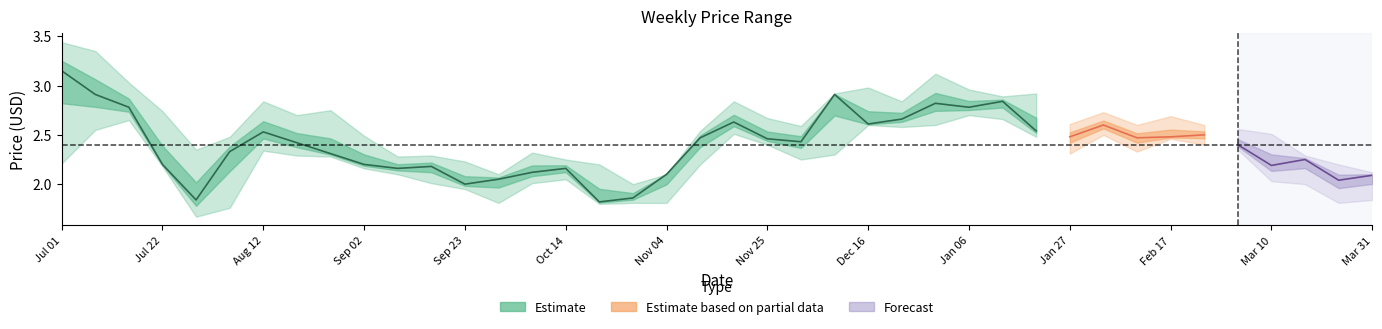

Rank the categories by Close value from lowest to highest.

2002-10-21, 2002-07-29, 2002-10-28, 2002-09-23, 2003-03-24, 2002-09-30, 2003-03-31, 2002-11-04, 2002-10-07, 2002-09-09, 2002-10-14, 2002-09-16, 2003-03-10, 2002-07-22, 2002-09-02, 2003-03-17, 2002-08-26, 2002-08-05, 2003-03-03, 2002-08-19, 2002-12-02, 2002-11-25, 2002-11-11, 2003-02-10, 2003-01-27, 2003-02-17, 2003-02-24, 2002-08-12, 2003-01-20, 2003-02-03, 2002-12-16, 2002-11-18, 2002-12-23, 2002-07-15, 2003-01-06, 2002-12-30, 2003-01-13, 2002-07-08, 2002-12-09, 2002-07-01